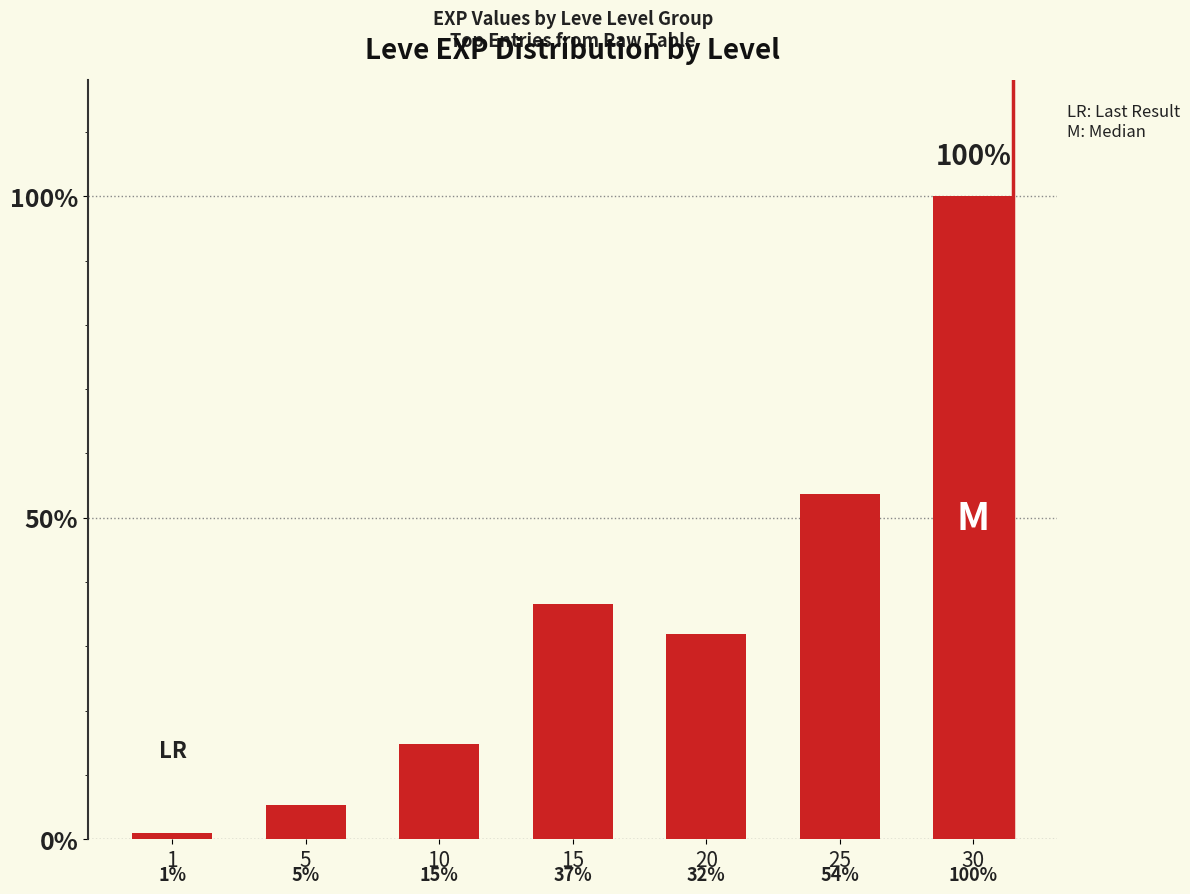

At which label does the data first exceed 21600?

15